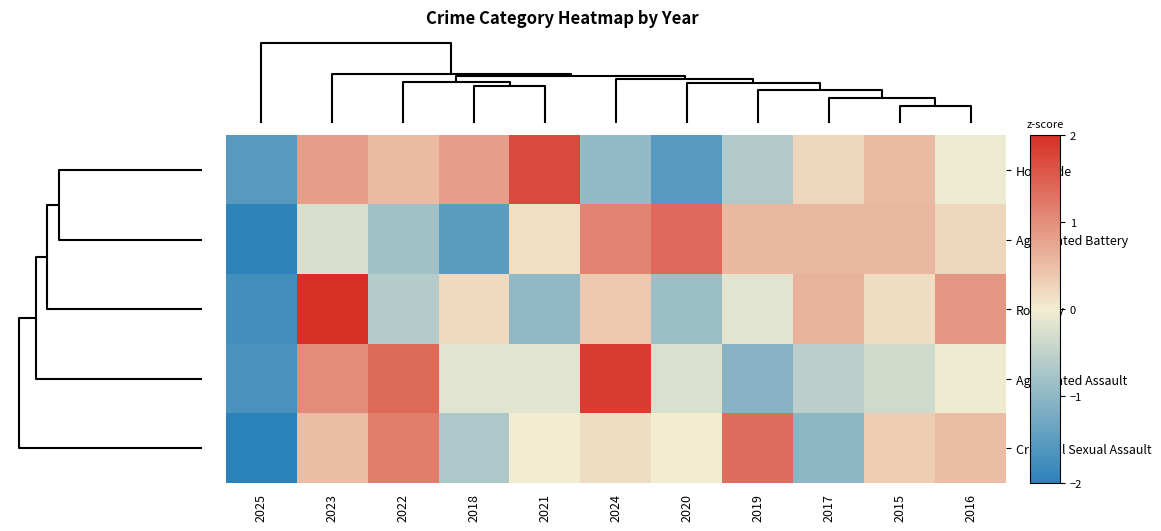

Which label corresponds to the largest value in the chart?

2023